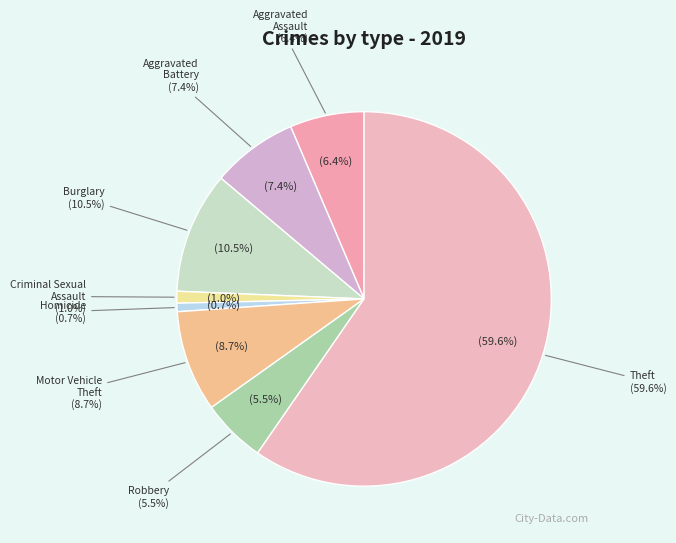

To the nearest percent, what is the difference between the Motor Vehicle Theft and Theft slice percentages?

51%